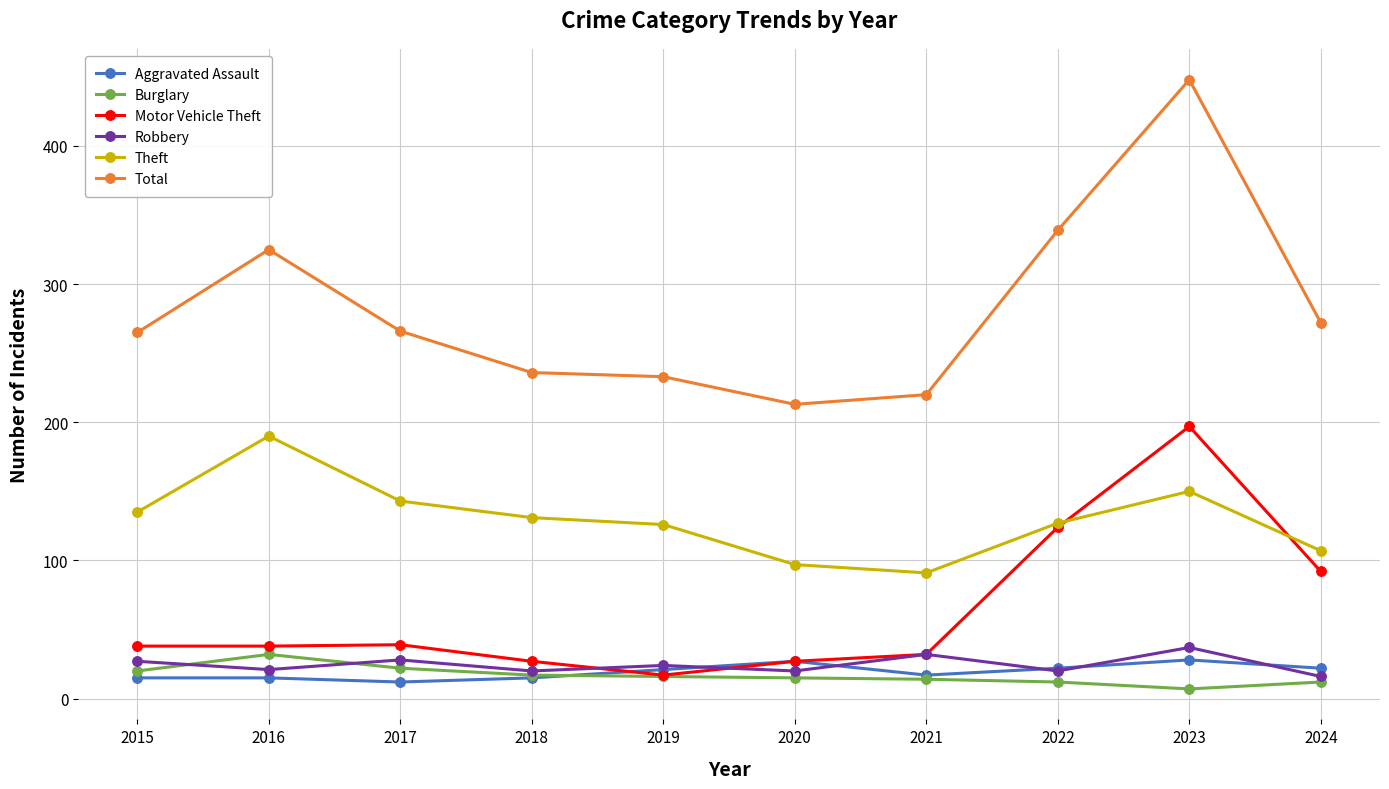

Is the value of Theft at 2020 greater than the value of Motor Vehicle Theft at 2024?

Yes